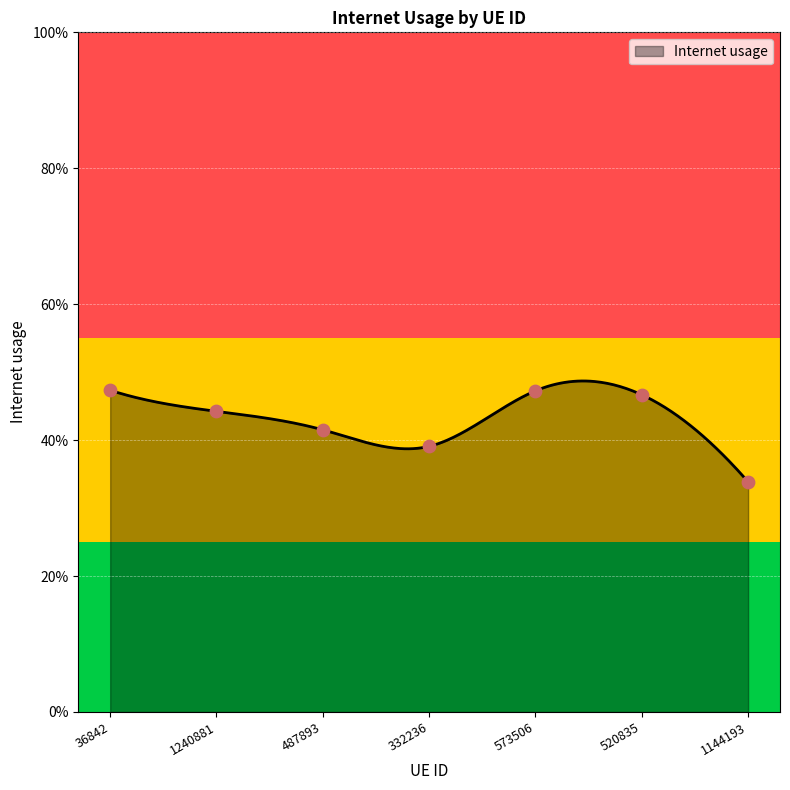

What is the change in value from 487893 to 1144193?

-0.1